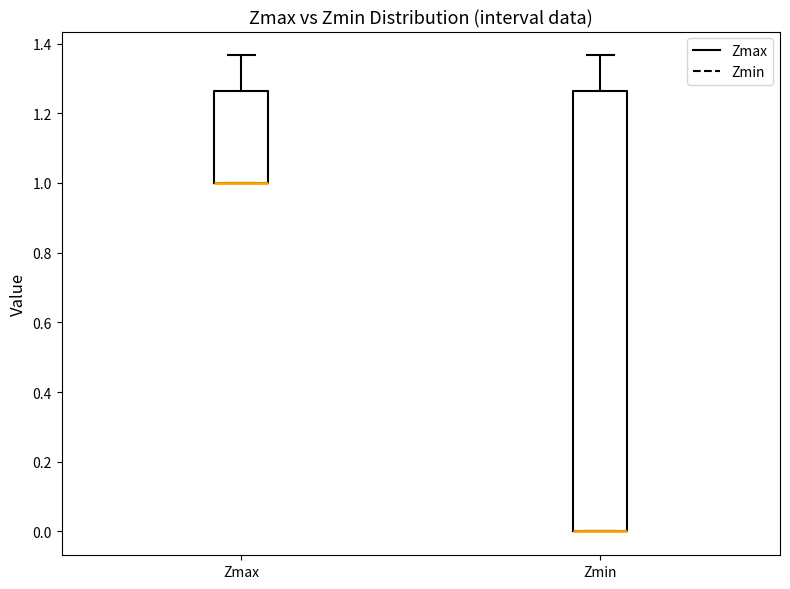

Comparing the boxes themselves (not the whiskers), which one is the tallest?

Zmin